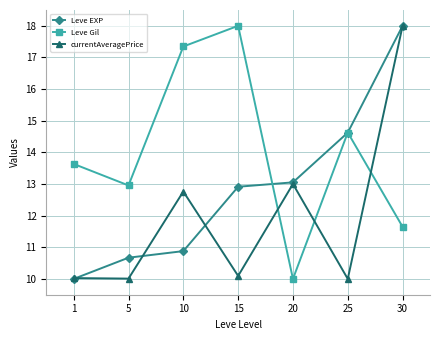

Reading left to right, extract all data points from this chart.

Leve EXP: 1=10.0	5=10.7	10=10.9	15=12.9	20=13.1	25=14.6	30=18.0
Leve Gil: 1=13.6	5=13.0	10=17.3	15=18.0	20=10.0	25=14.6	30=11.6
currentAveragePrice: 1=10.0	5=10.0	10=12.8	15=10.1	20=13.0	25=10.0	30=18.0